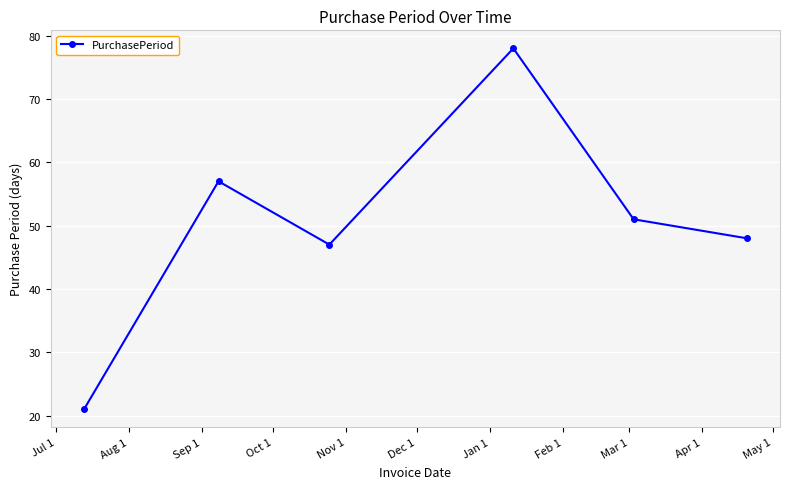

What is the difference between the maximum and second lowest values?

31